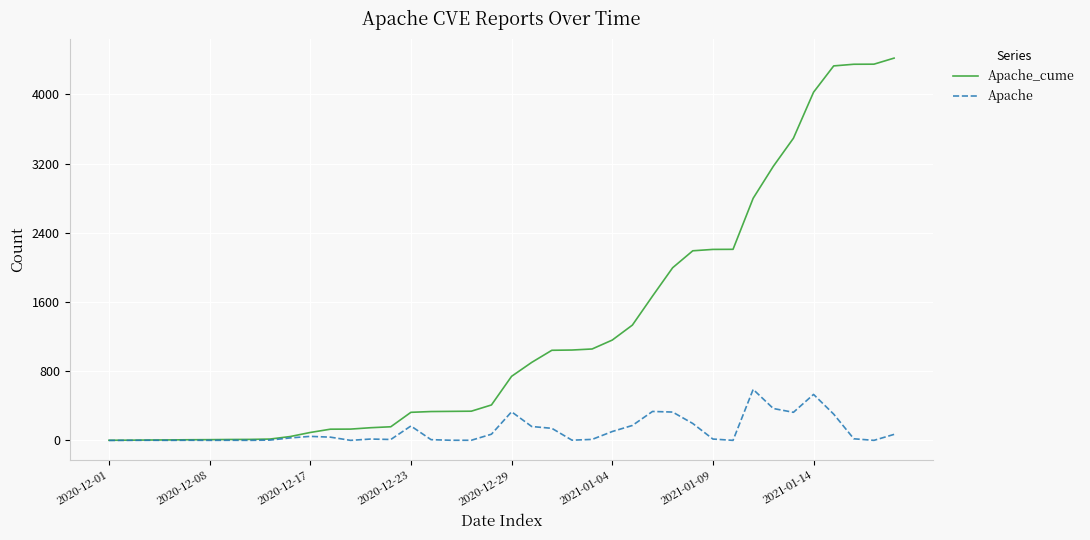

Which series has the widest spread of values?

Apache_cume